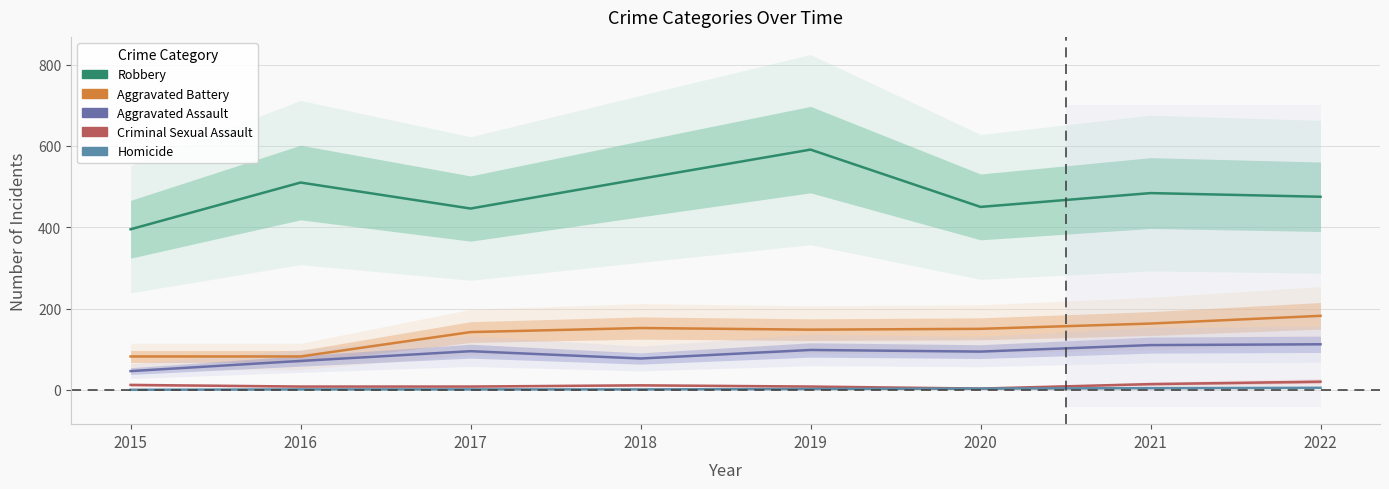

Which category has the highest value across all series?

2019